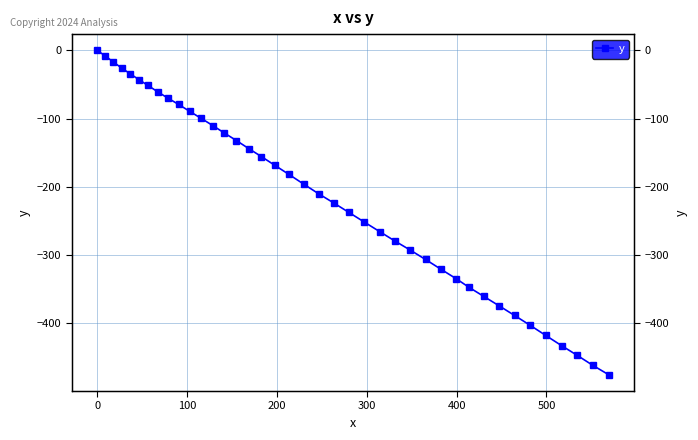

What is the difference between the second highest and second lowest values?

453.9